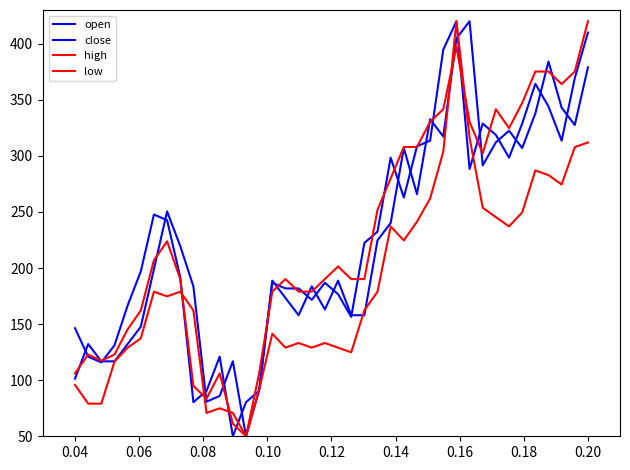

Is this an area chart (filled region under the line)?

No